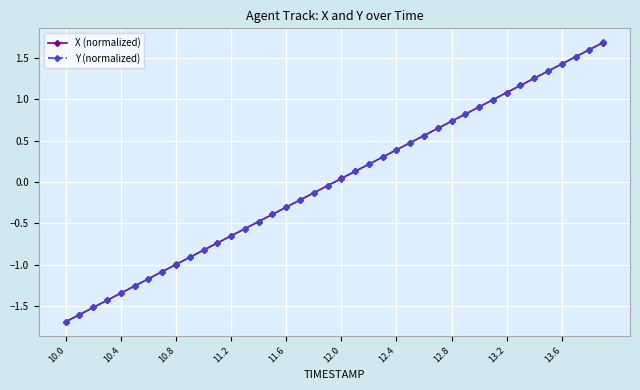

What is the value of the X (normalized) point at the 25th from the left?

0.4